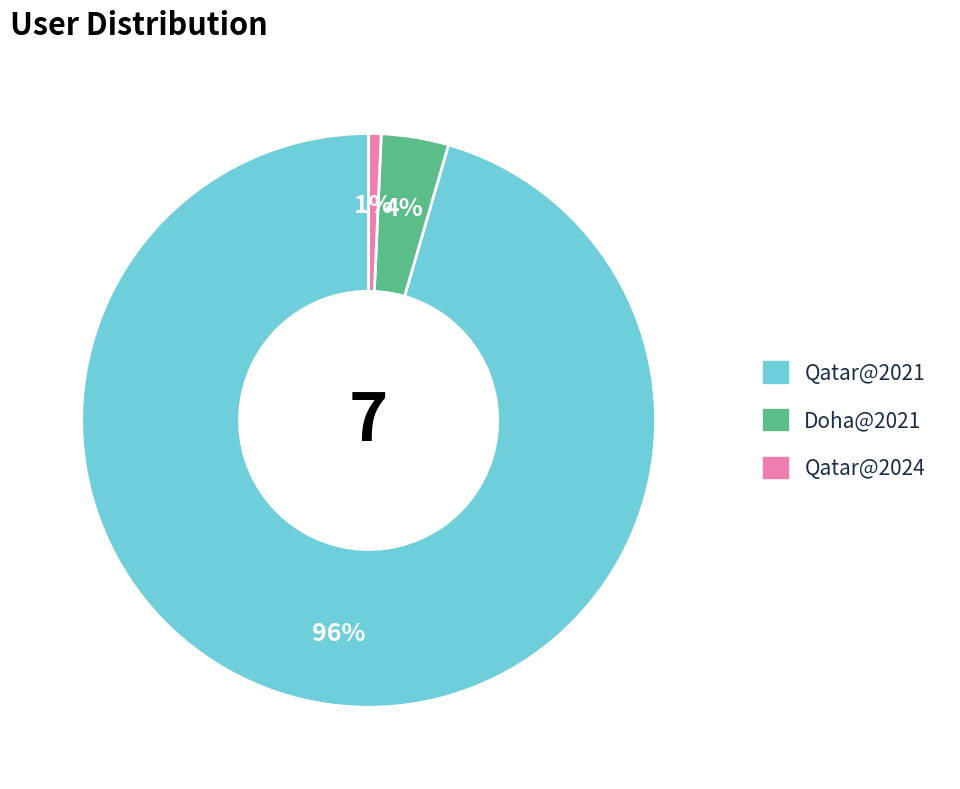

To the nearest percent, what is the combined percentage of Qatar@2021 and Qatar@2024?

96%